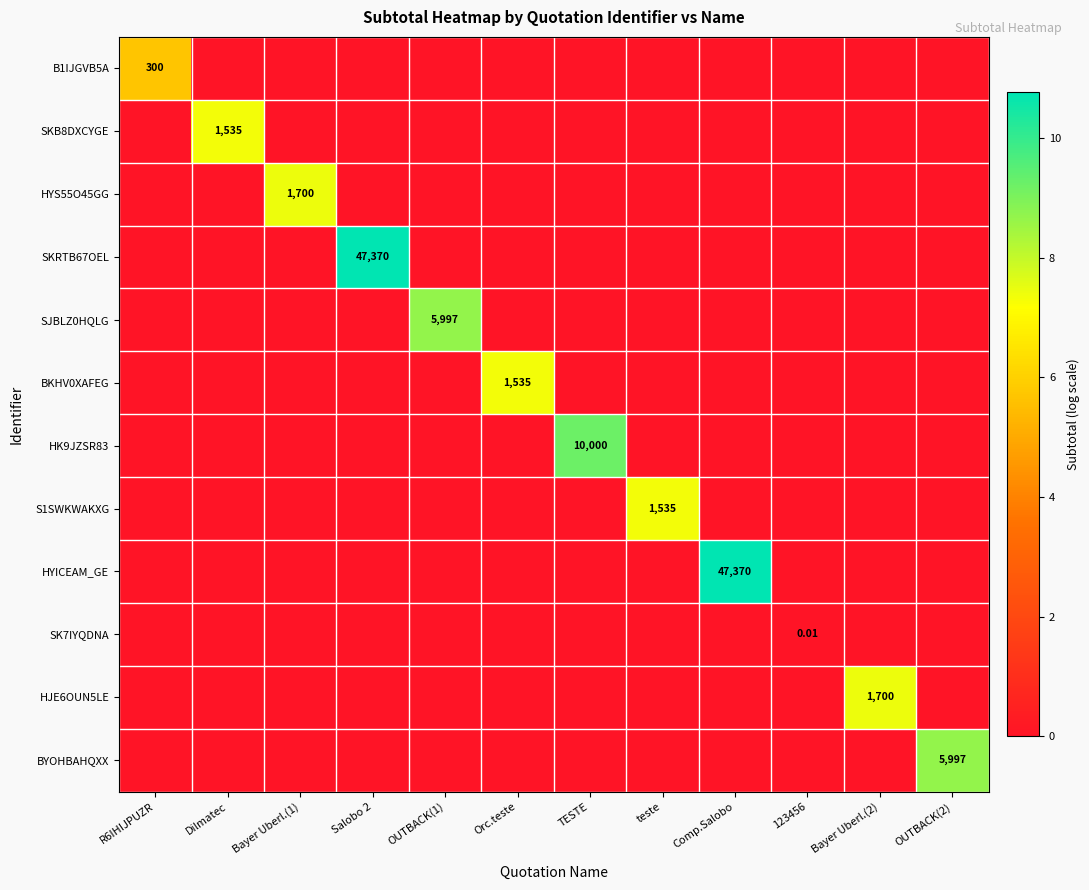

Is it true that BYOHBAHQXX equals 4.4 at Orc.teste?

False